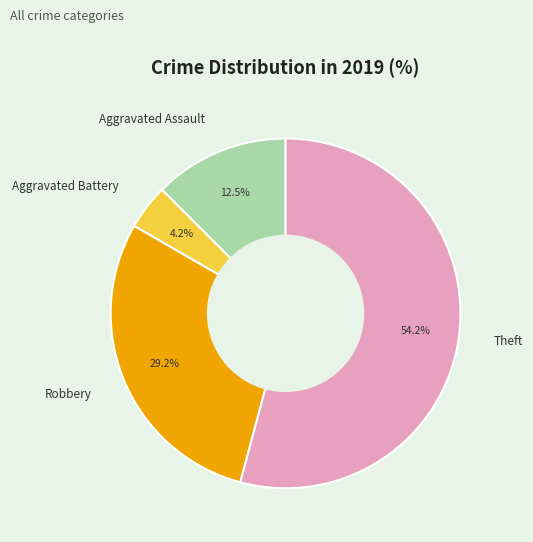

What percentage is NOT represented by Aggravated Battery?

95.8%